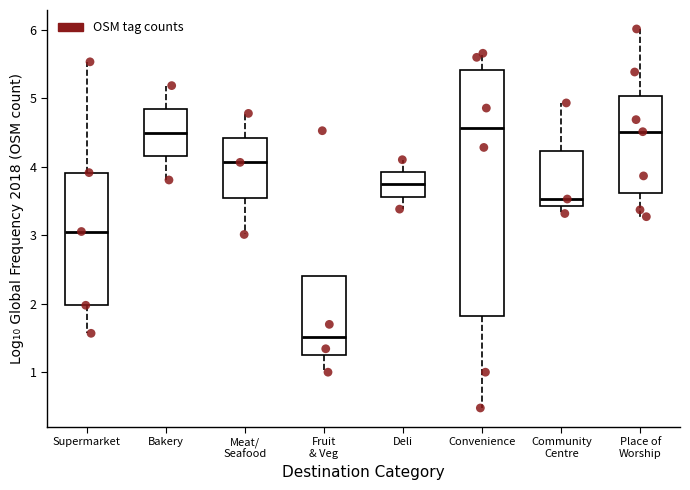

Which box is the tallest, from its lower edge to its upper edge?

Convenience